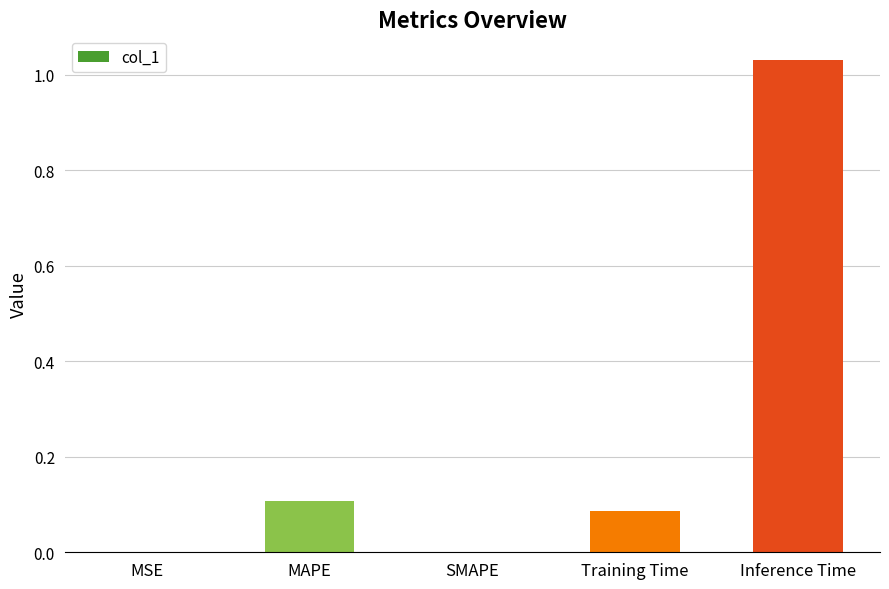

Between MSE and MAPE, which is larger?

MAPE